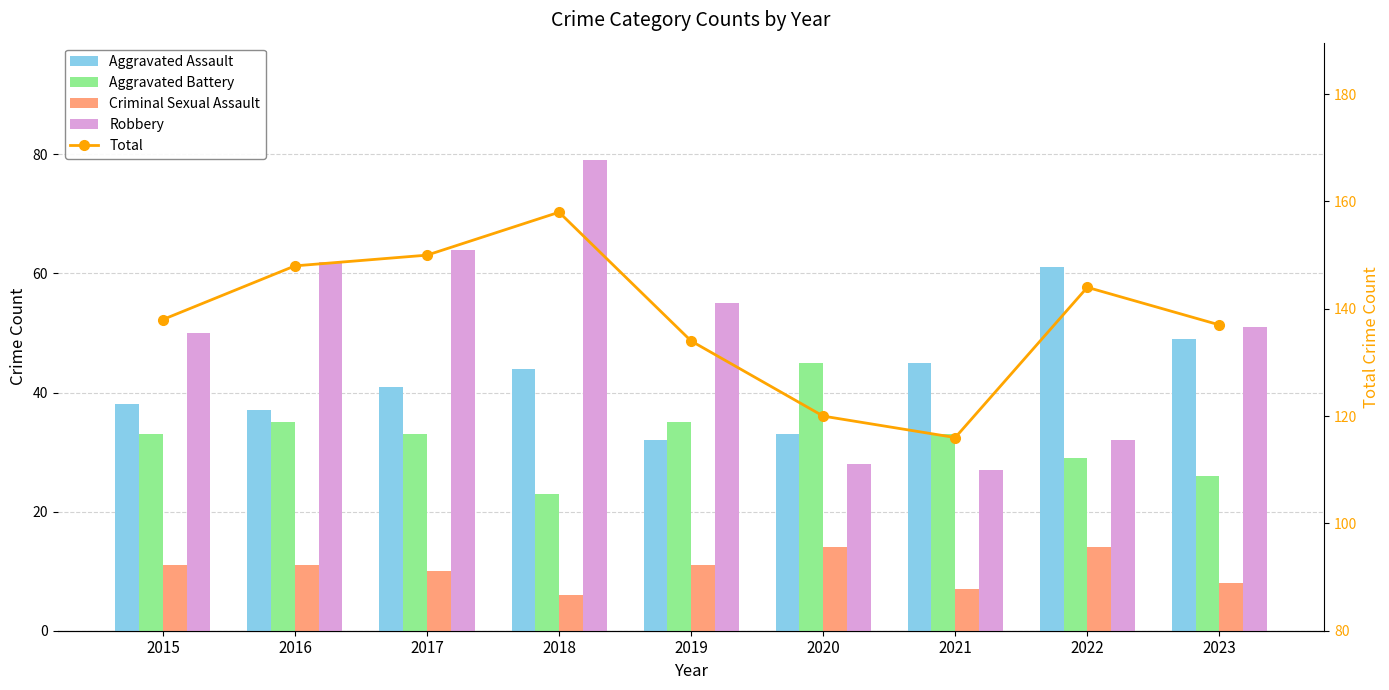

At which label does Criminal Sexual Assault first exceed 11?

2020